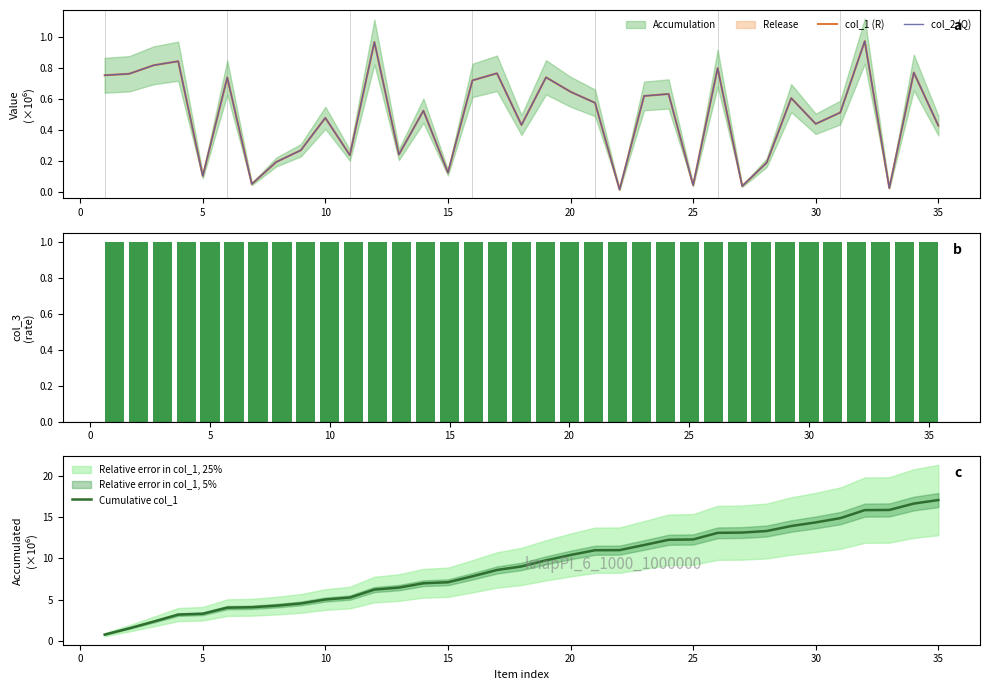

The value of Cumulative col_1 at 5 is 4.3. True or false?

False